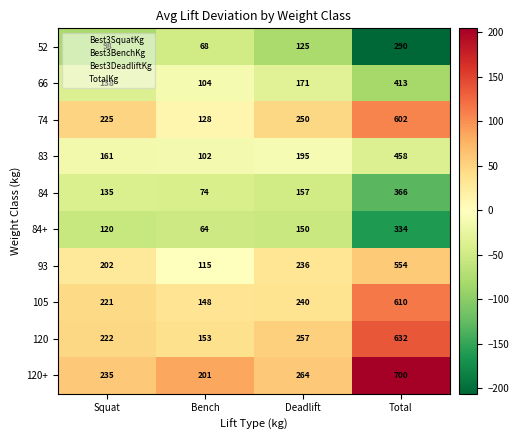

Between Squat and Deadlift, which series saw the biggest shift?

120